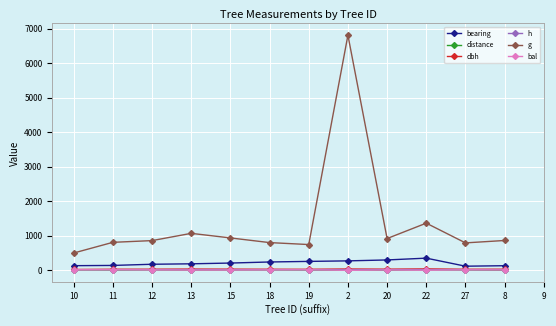

What is the difference between the distance values at 12 and 15?

3.4